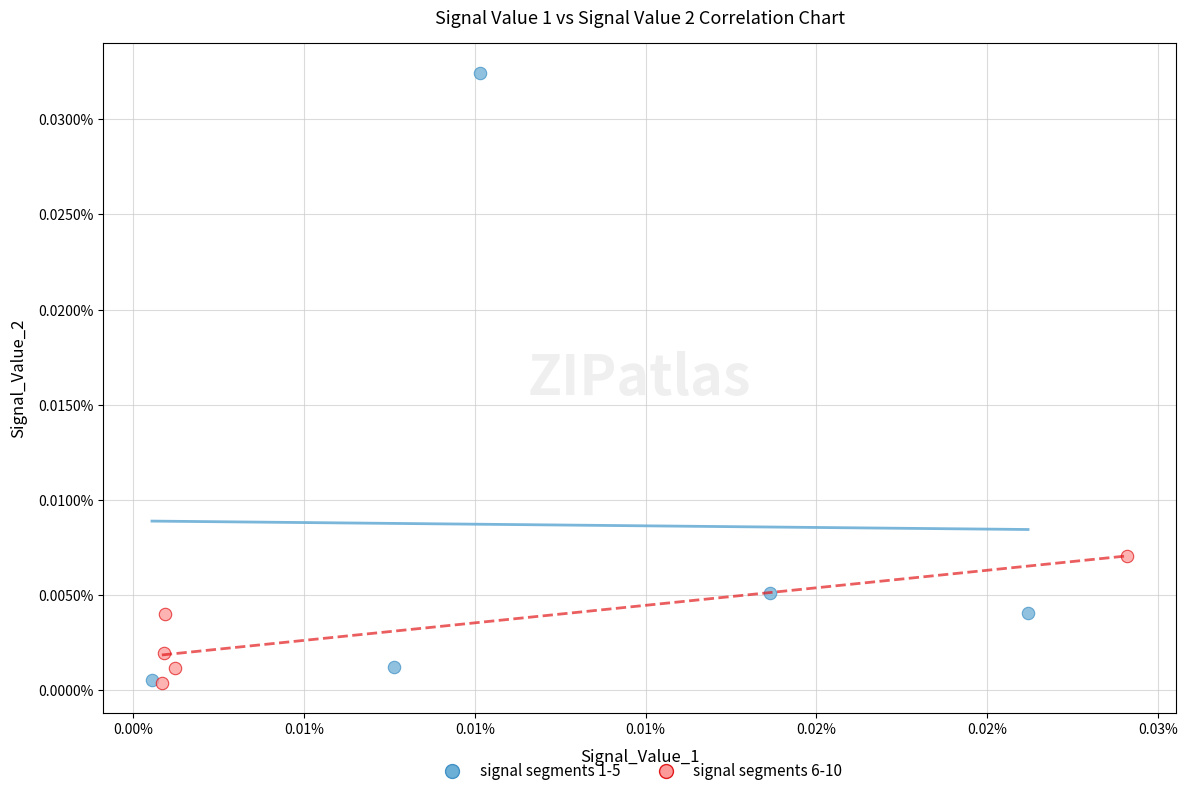

Which series has the largest Y range (max minus min)?

signal segments 1-5